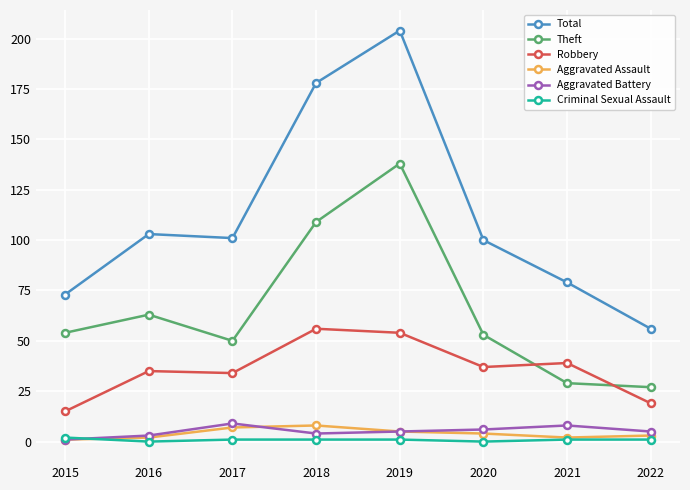

Is the value of Total at 2016 greater than the value of Theft at 2015?

Yes